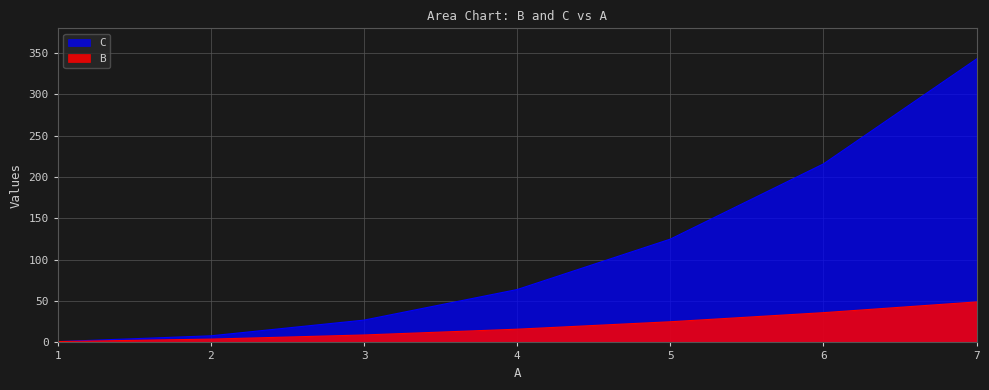

How many data points does each series have?

7